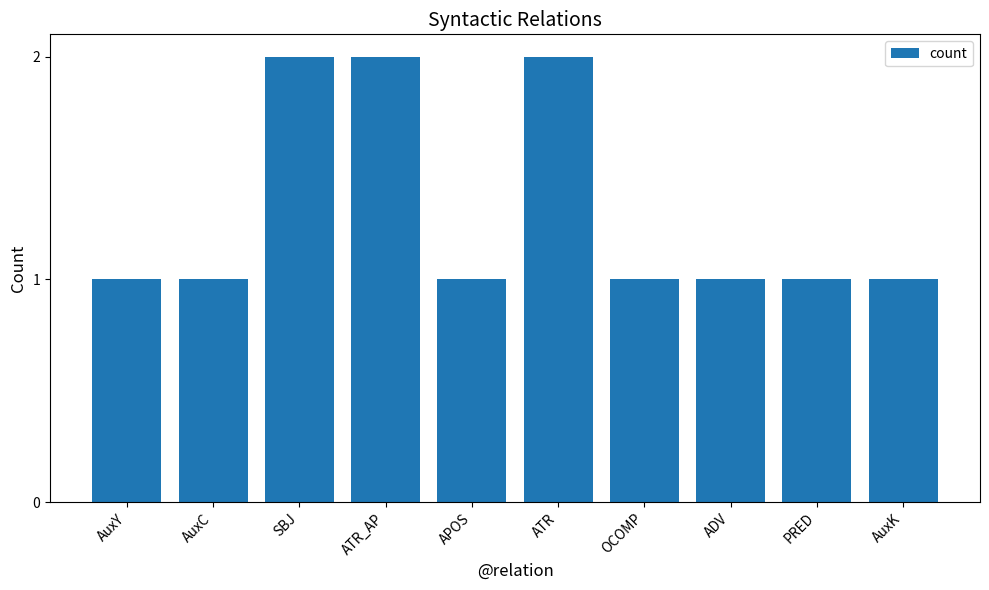

Reading left to right, what are all the values shown in this chart?

1	1	2	2	1	2	1	1	1	1